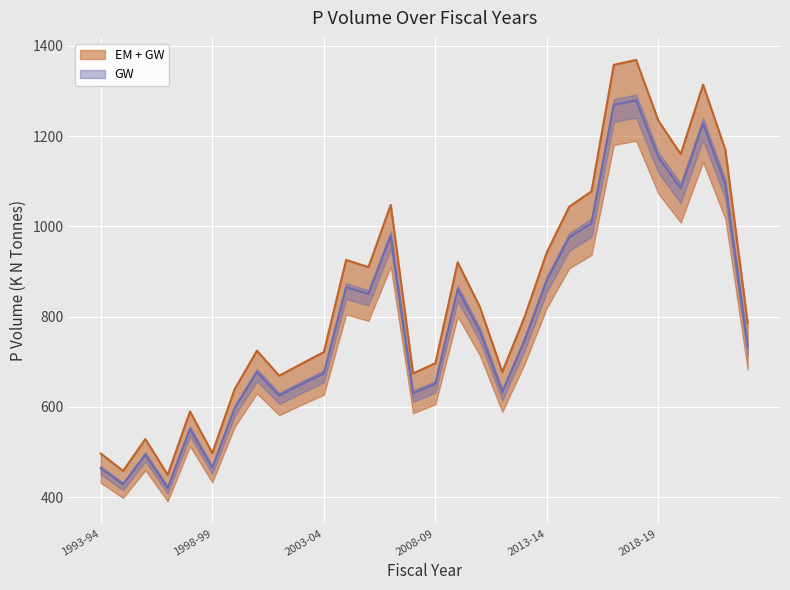

What is the average value of the P Volume (K N Tonnes) series?

791.0